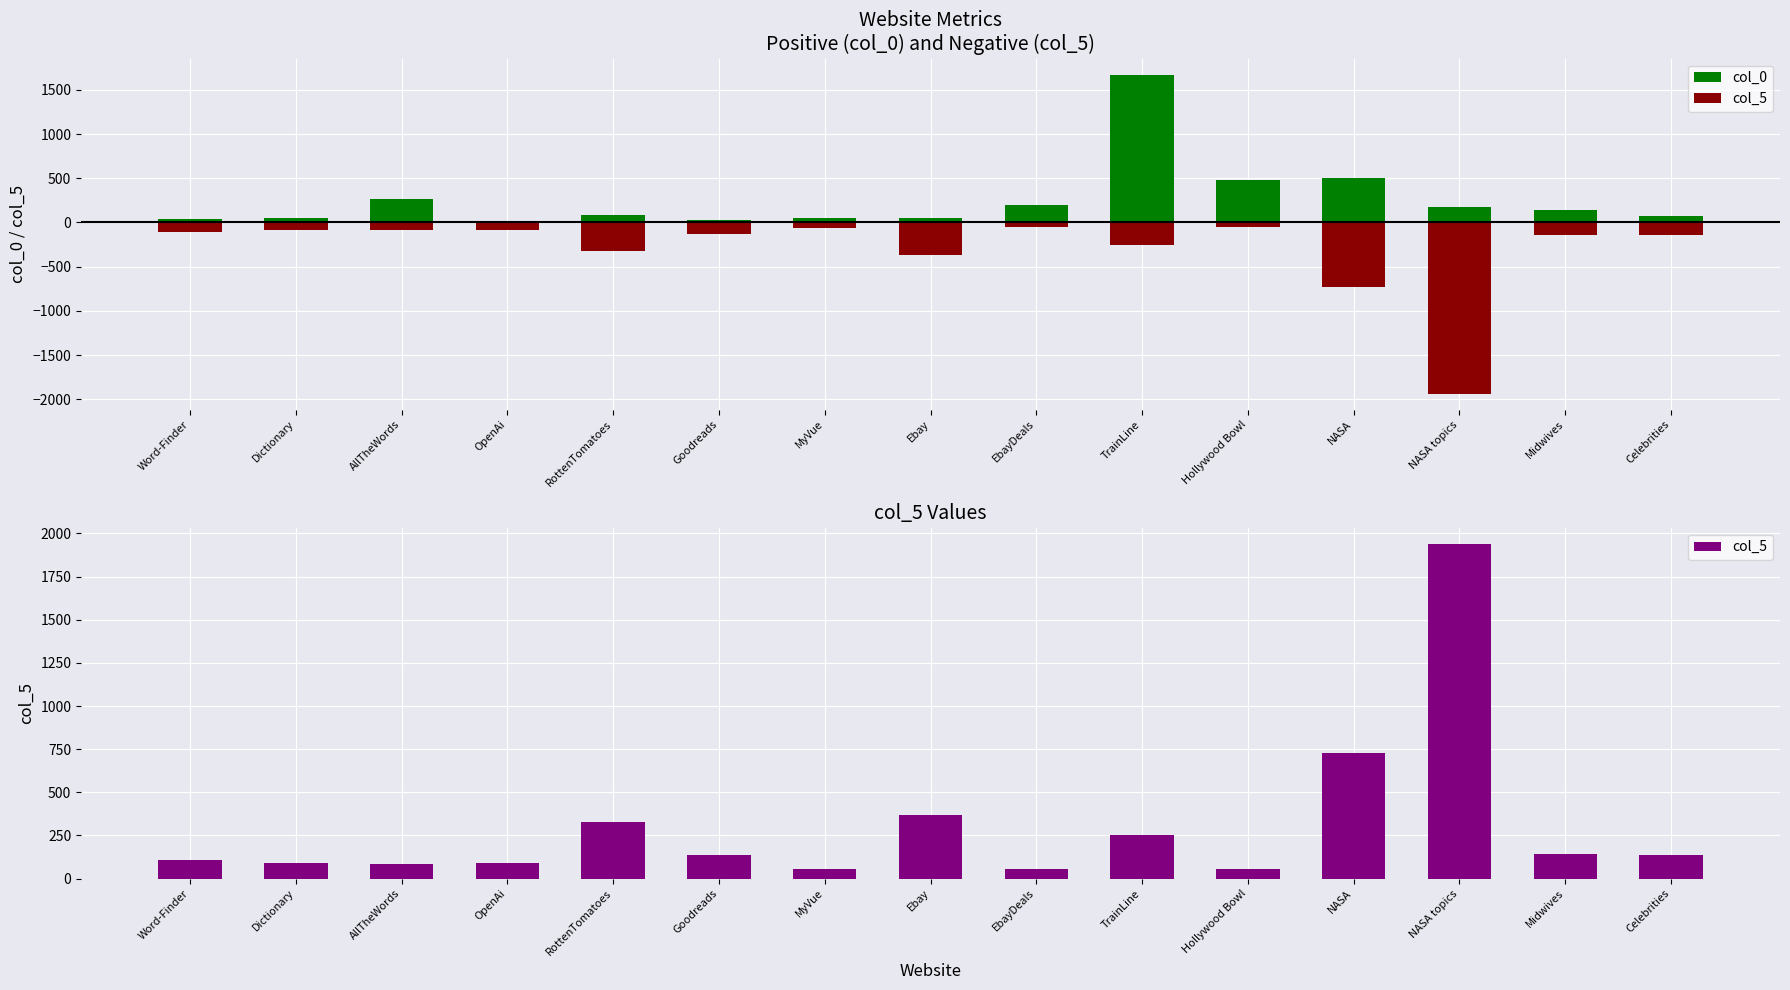

Which series has the largest total across all categories?

col_5